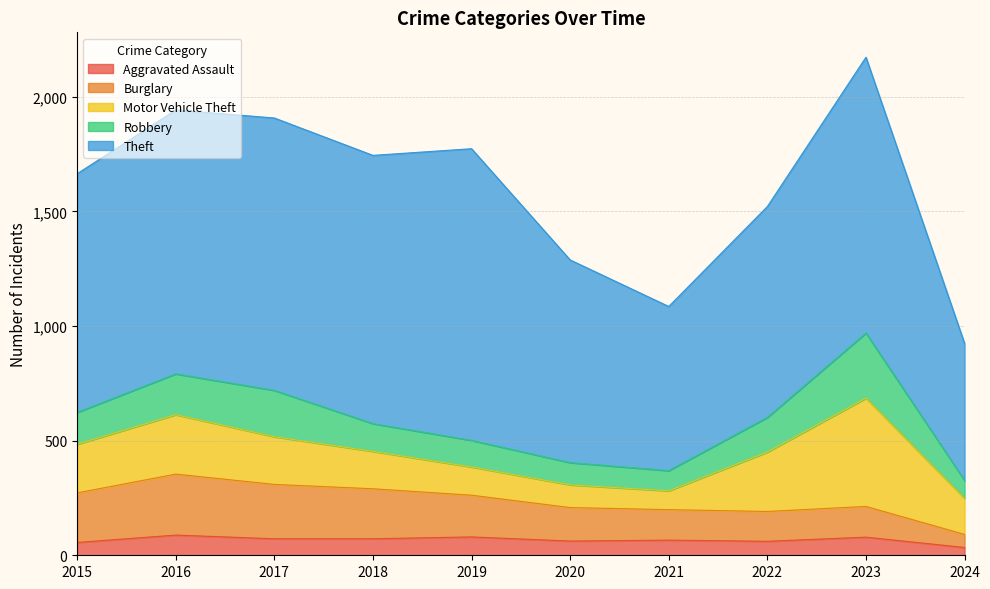

Where is Burglary nearest to the value 161?

2020